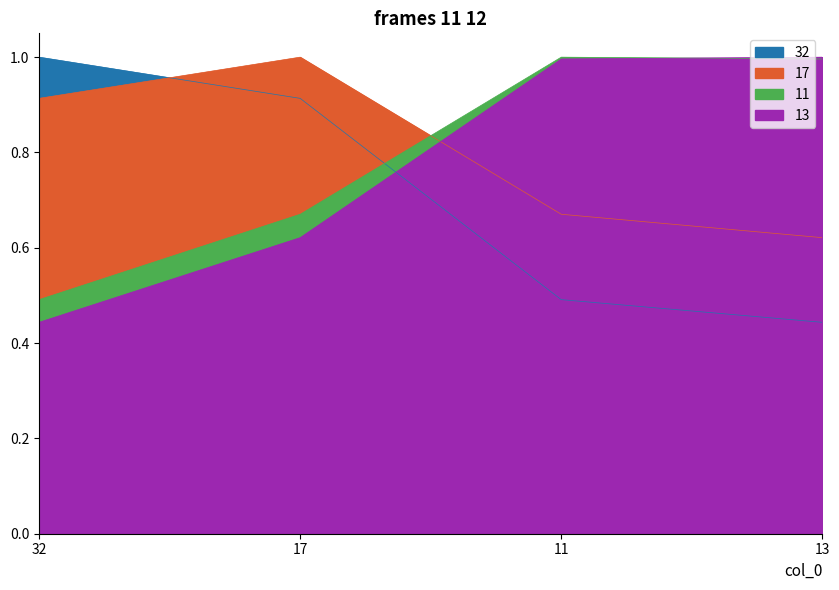

What is the label of the 4th point from the left?

13